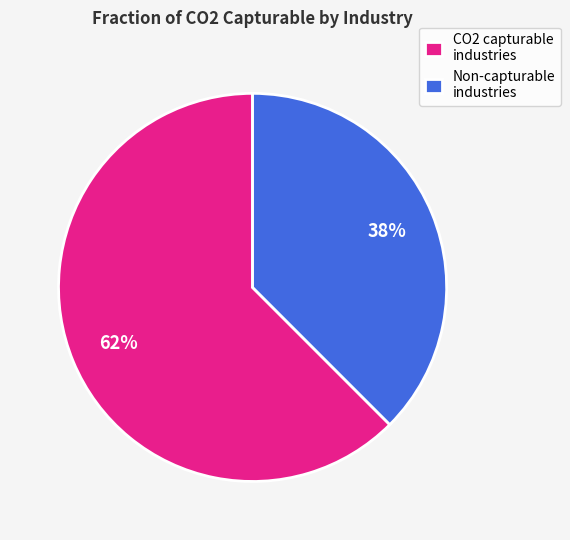

Rank the categories by value from highest to lowest.

CO2 capturable industries, Non-capturable industries